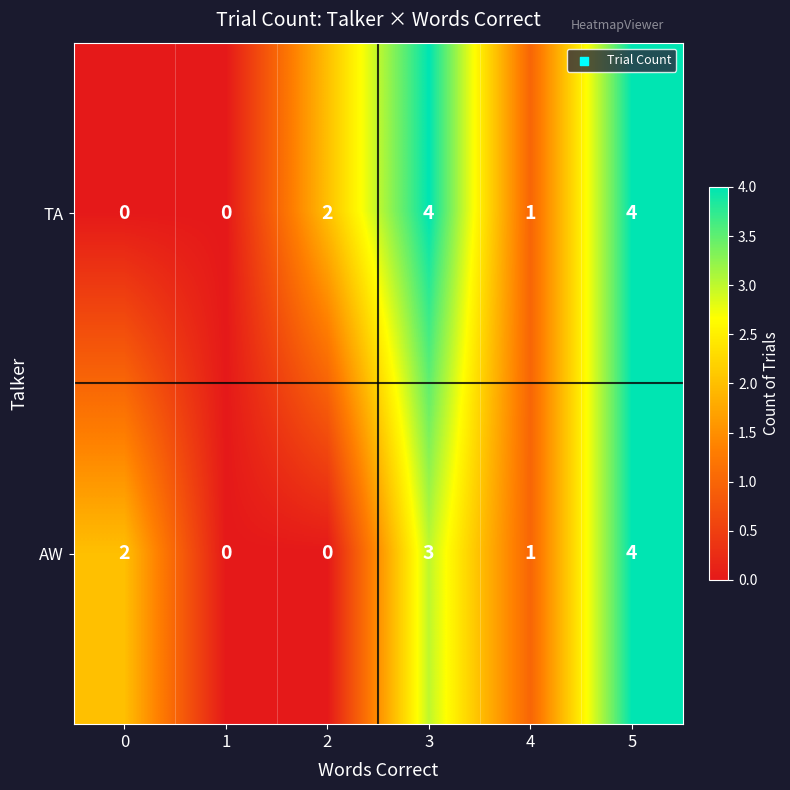

Which series has the largest total across all categories?

TA